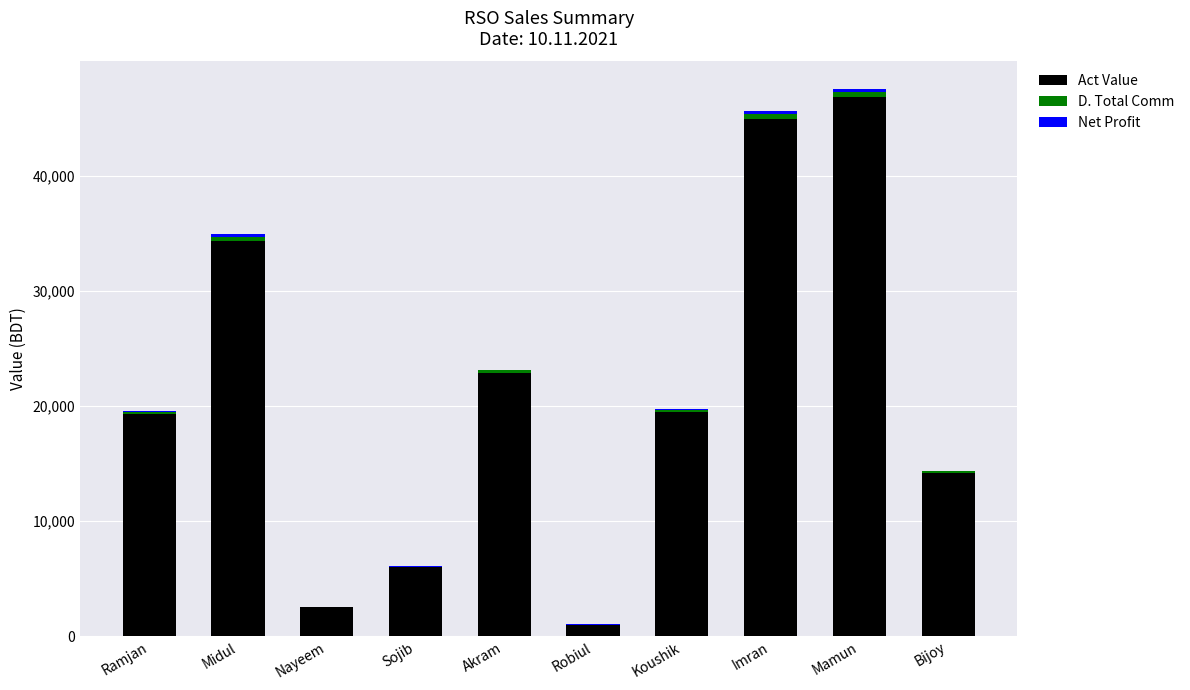

The Act Value series shows 2500.1 at Nayeem. True or false?

True